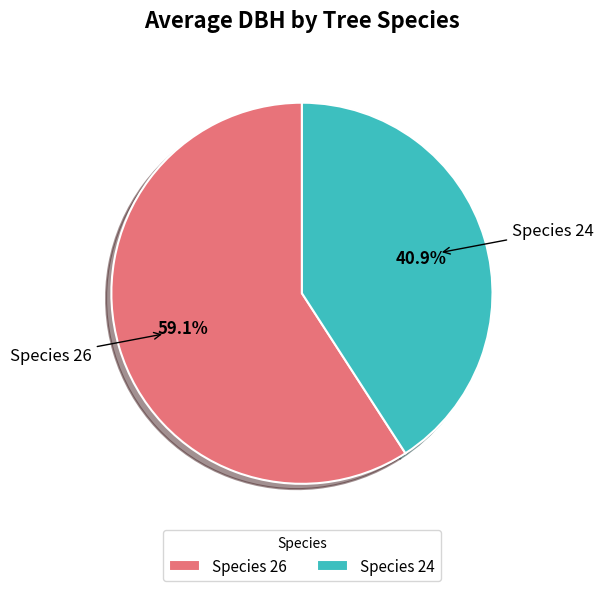

Does Species 24 represent more than half of the total?

No